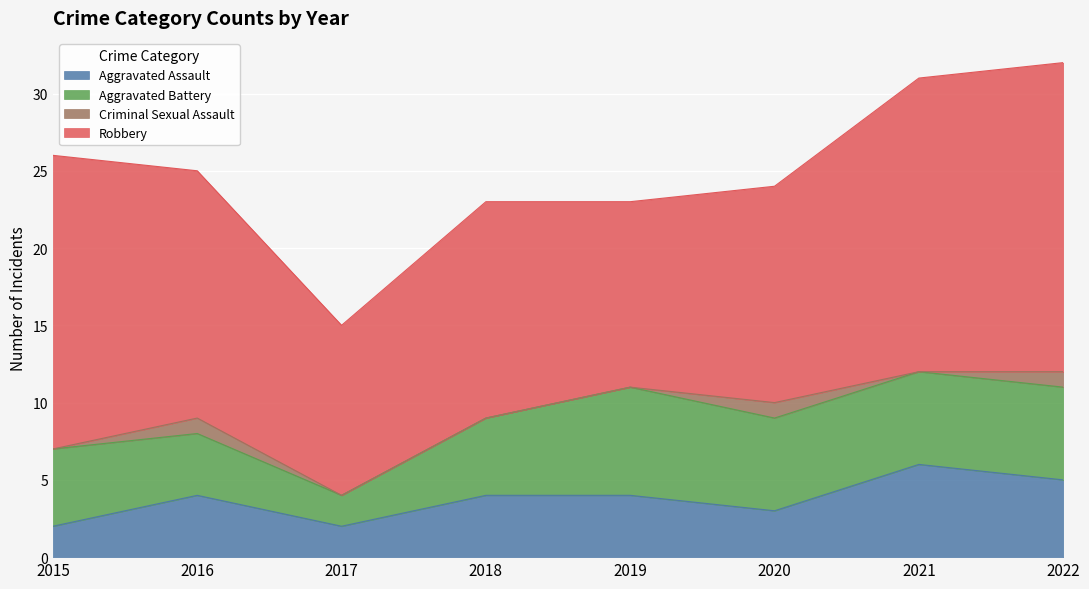

What is the difference between the Robbery values at 2016 and 2015?

3